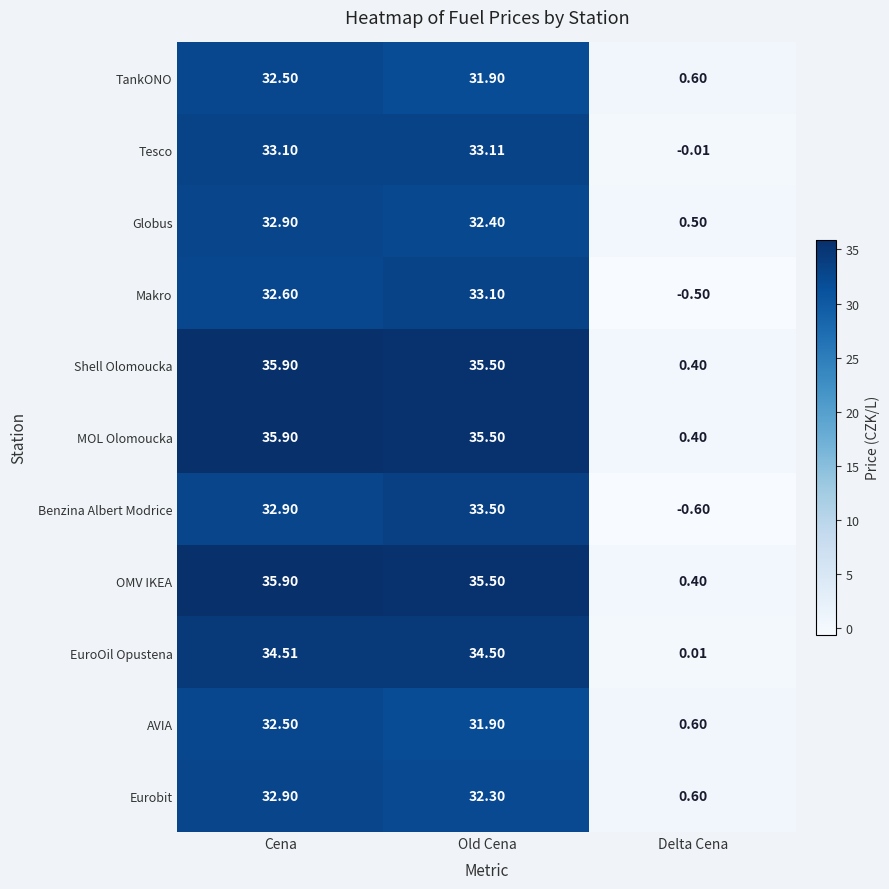

List the labels in order of Globus value, smallest first.

Delta Cena, Old Cena, Cena